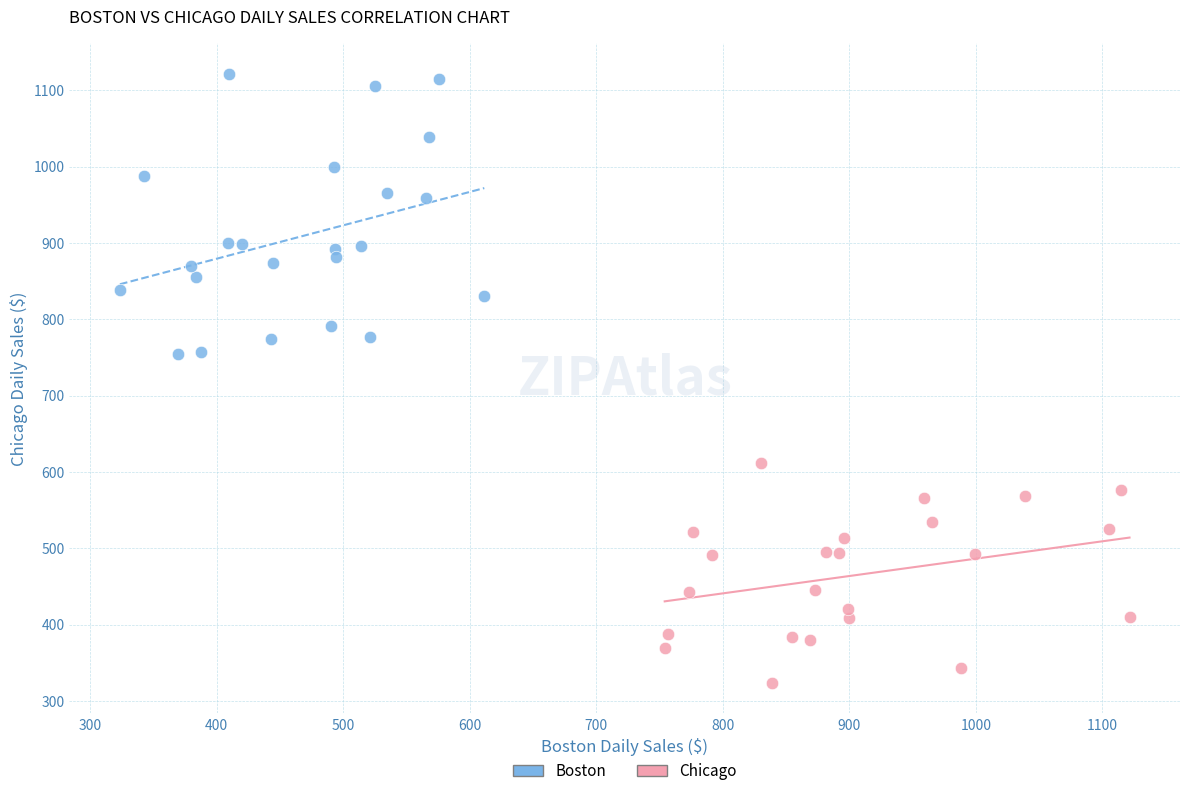

Which series contains the lowest Y value?

Chicago